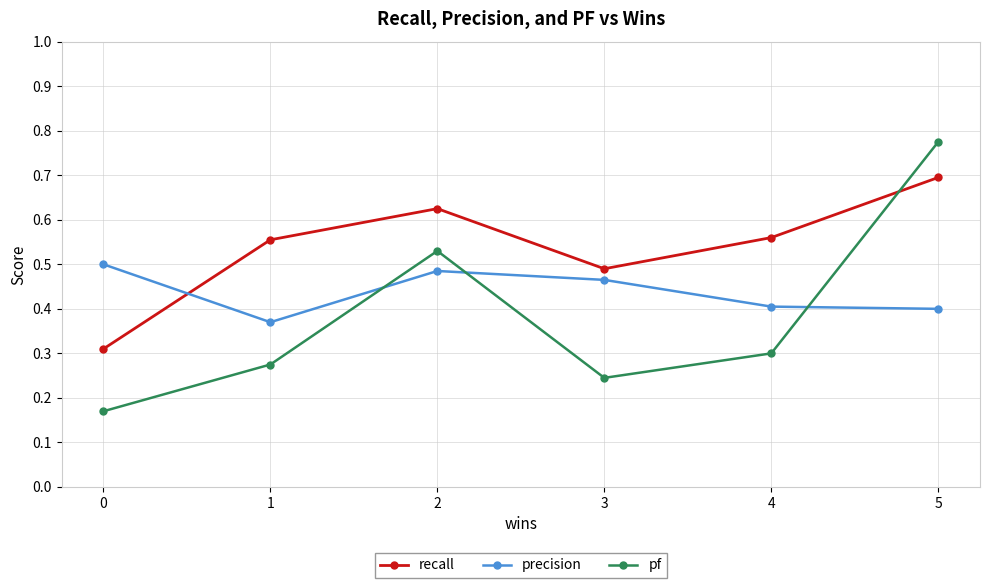

At how many categories does at least one series exceed 0?

6